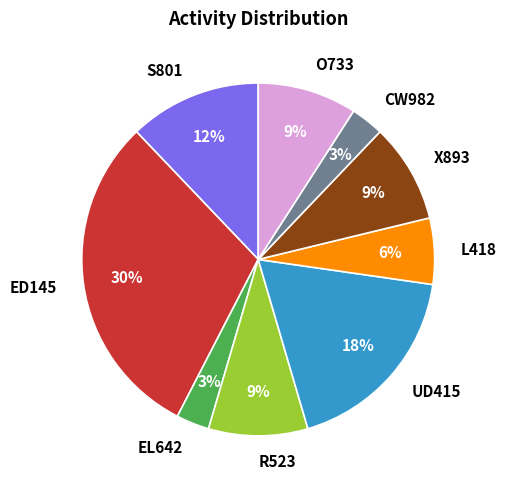

True or false: UD415 accounts for 18% of the total.

True